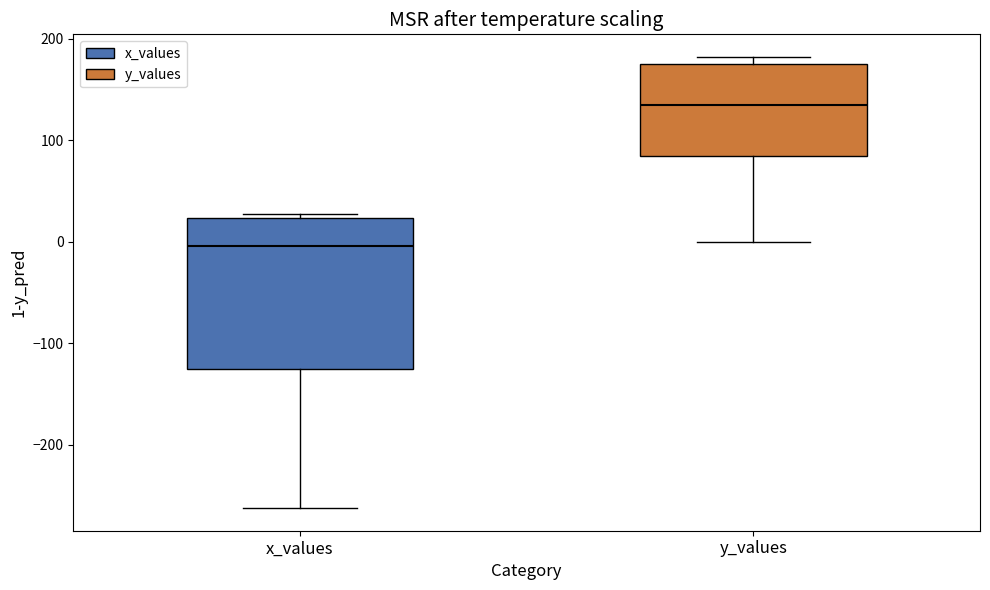

Reading left to right, transcribe this box plot: for each box, give where its median line is, the range the box spans, and where its two whiskers end, as read against the y-axis. The values are not printed on the chart, so give them approximately, as read against the axis.

x_values: median 0, box -130 to 20, whiskers -260 to 30
y_values: median 130, box 80 to 180, whiskers 0 to 180 (just above the box's upper edge)